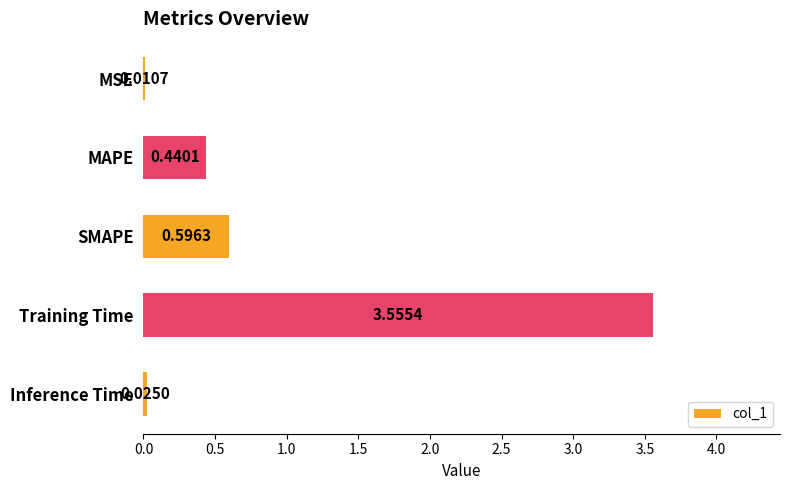

What is the sum of all values?

4.6